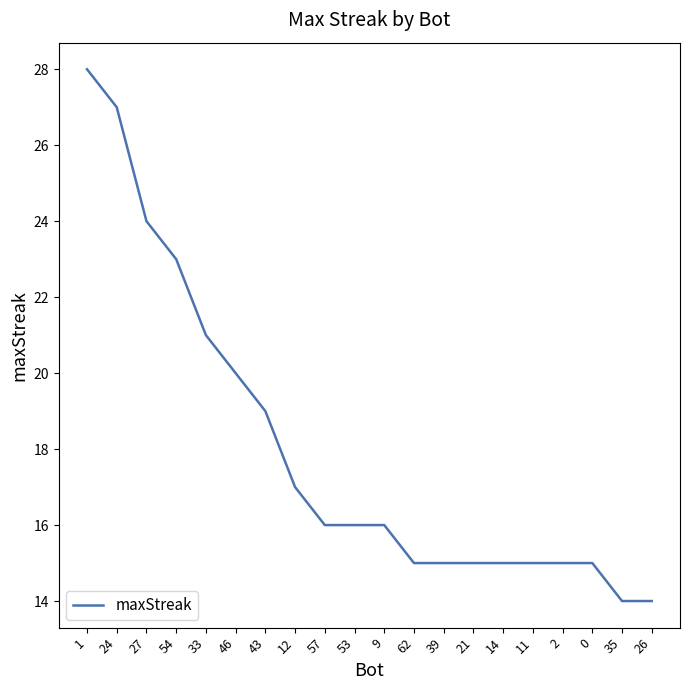

What is the change in value from 33 to 11?

-6